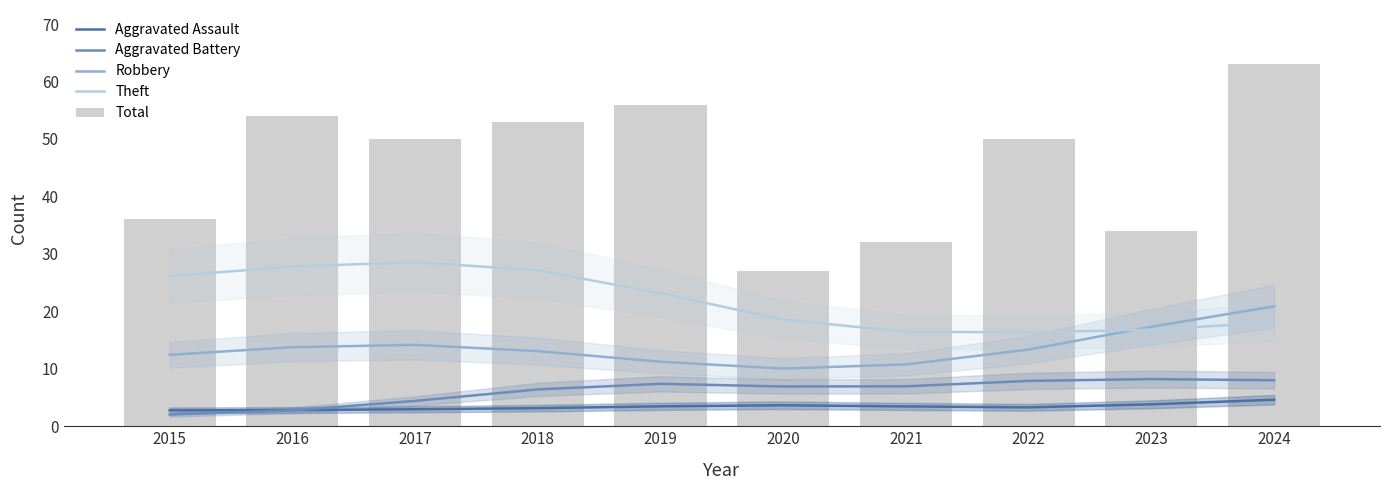

What is the spread (max minus min) of values at 2015?

34.0